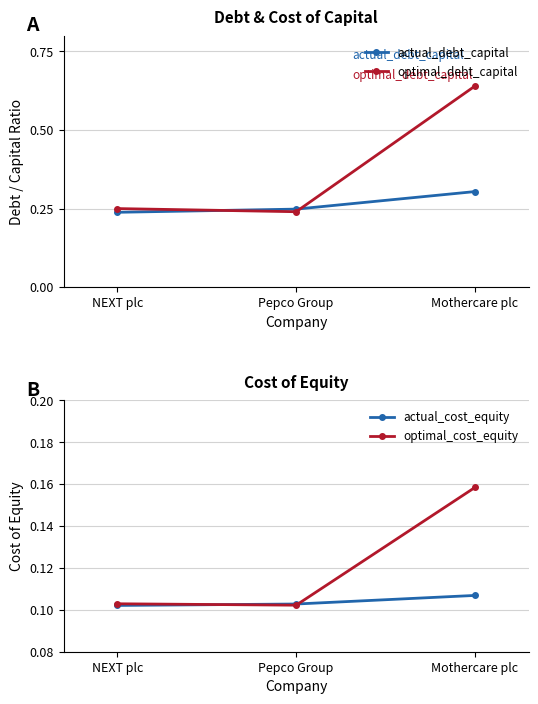

Between Pepco Group and Mothercare plc, which series saw the biggest shift?

optimal_debt_capital